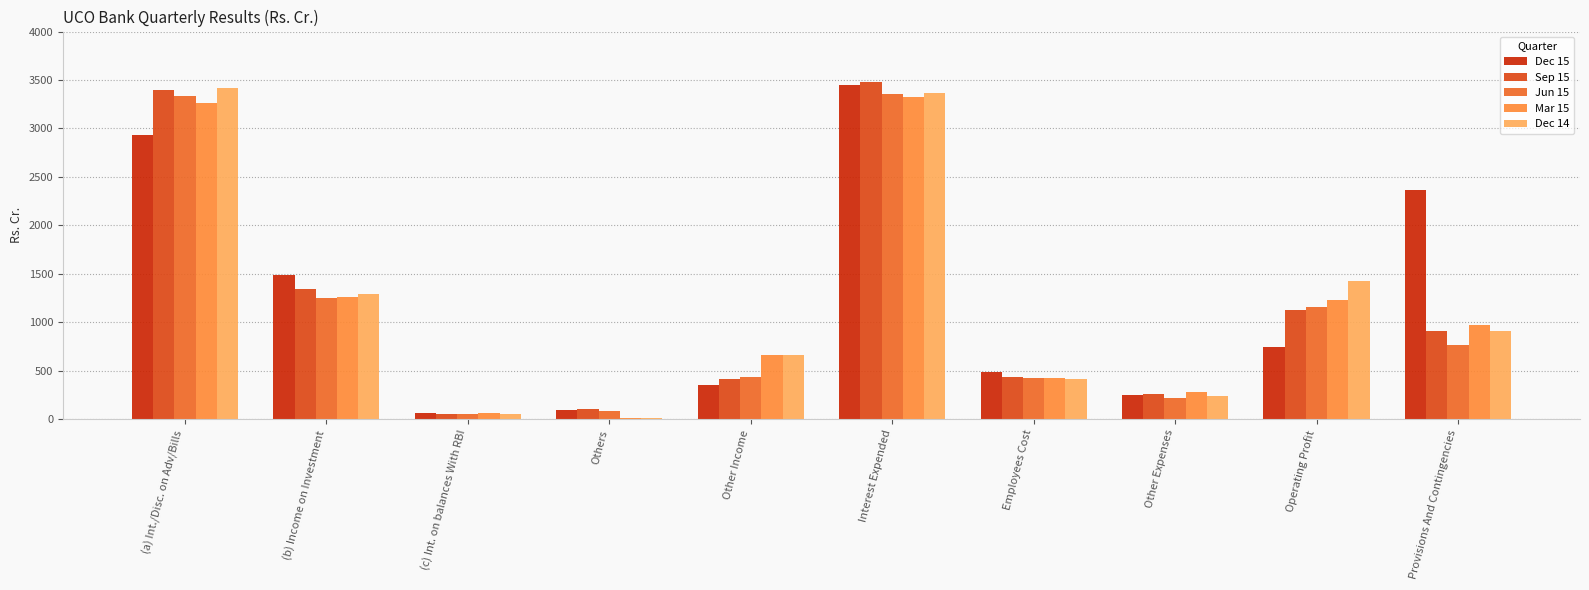

Is it true that Mar 15 equals 265.2 at Other Income?

False